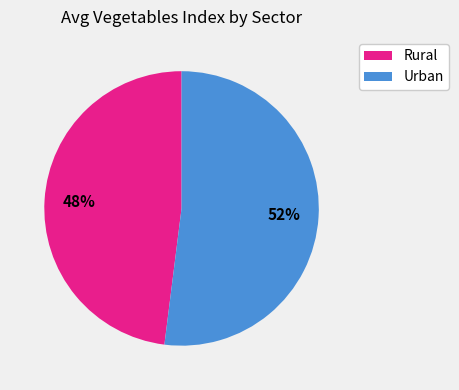

What percentage is the Rural slice, to the nearest percent?

48%